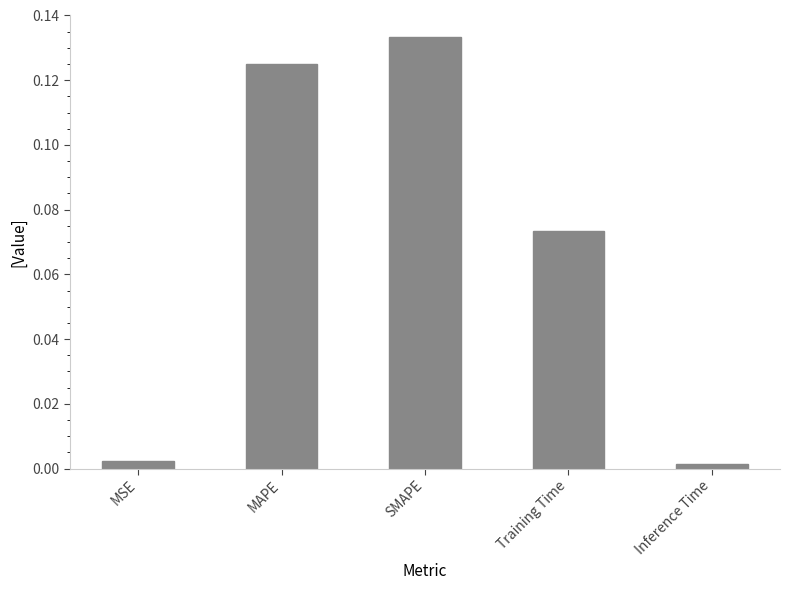

Which label corresponds to the largest value in the chart?

SMAPE